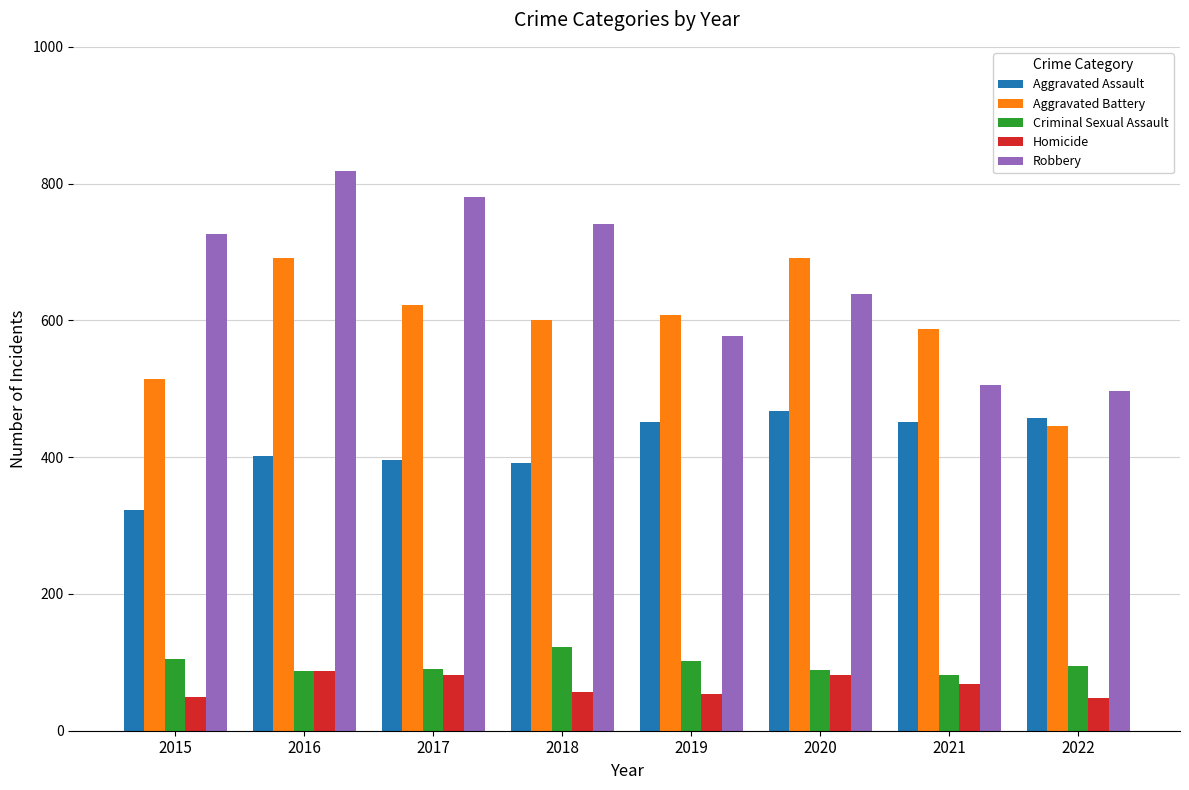

What is the average value of the Aggravated Assault series?

418